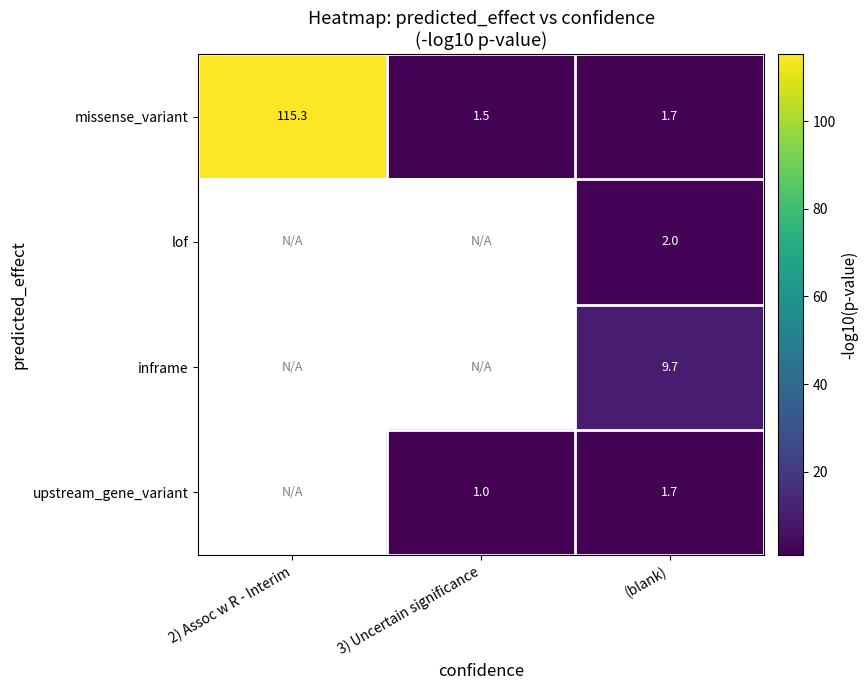

What is the minimum value shown in the chart?

1.0